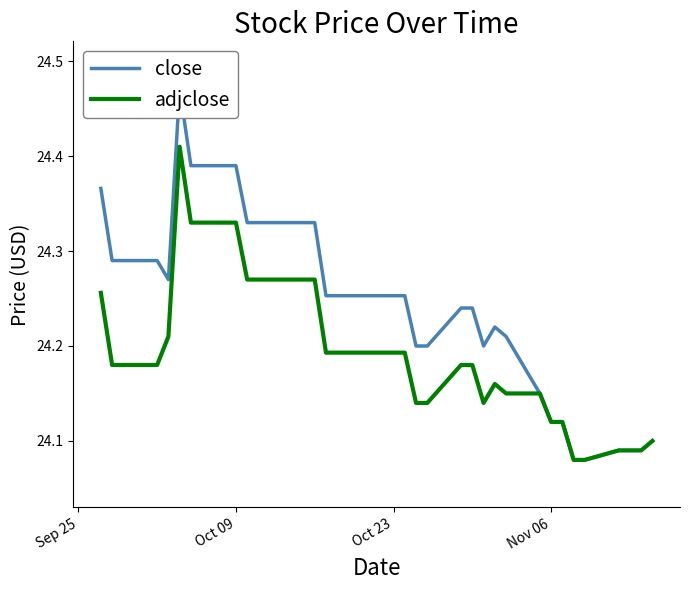

True or false: adjclose and close intersect in this chart.

False